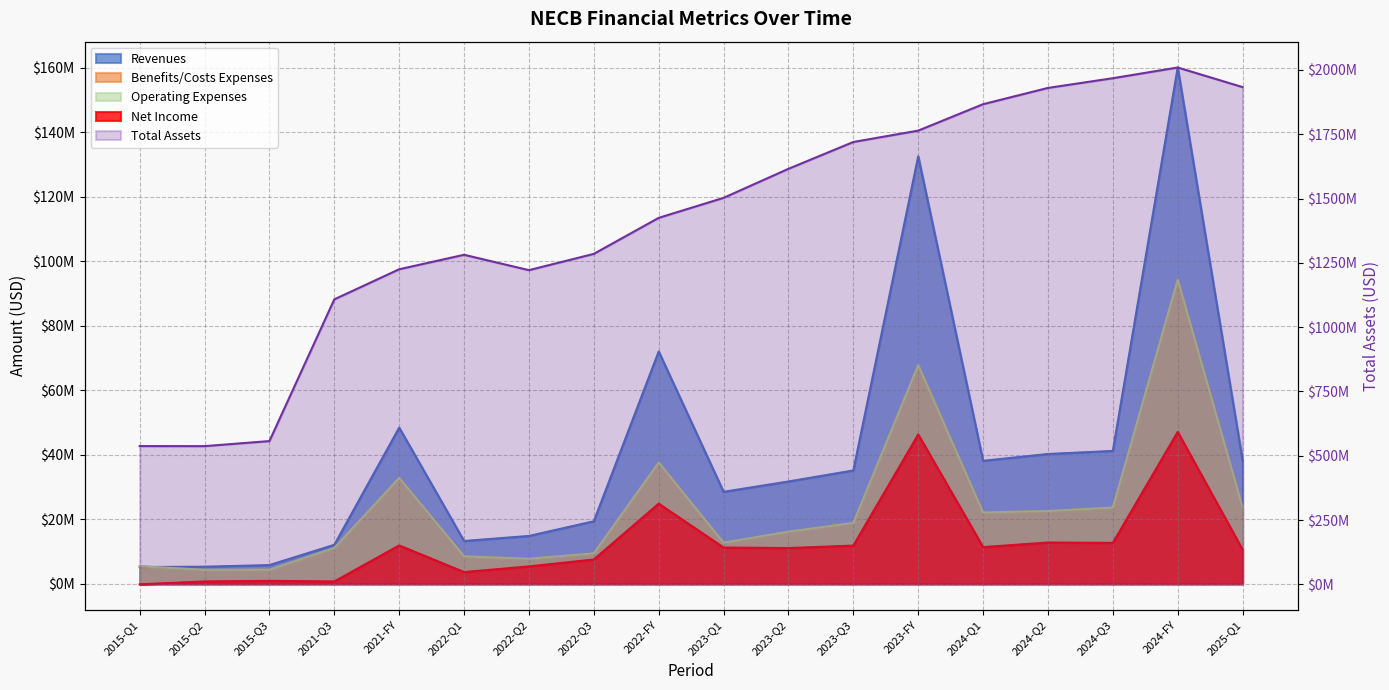

What is the label of the 12th point from the right?

2022-Q2